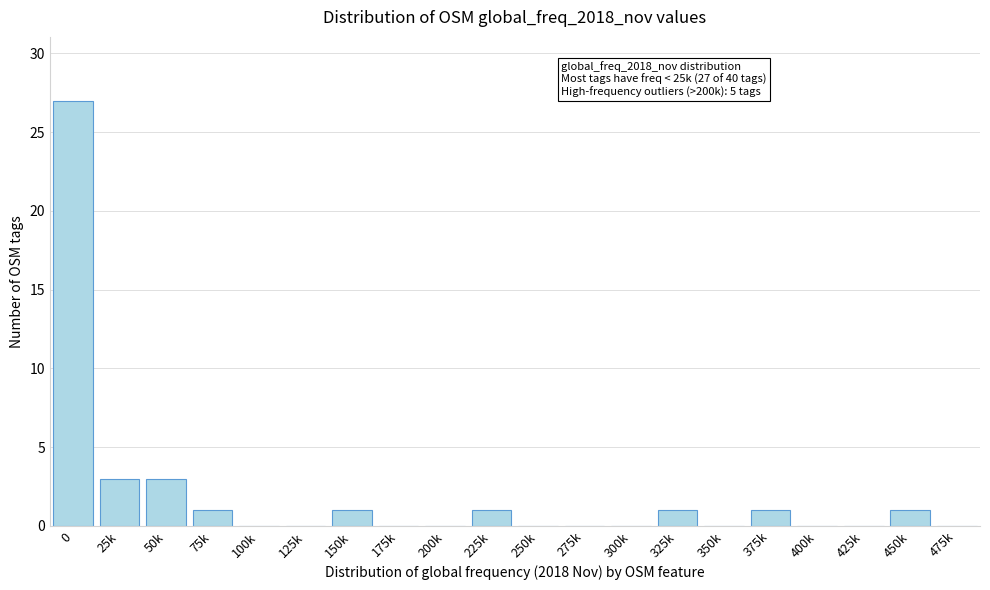

Reading left to right, list all the values displayed in this chart.

0=27	25k=3	50k=3	75k=1	100k=0	125k=0	150k=1	175k=0	200k=0	225k=1	250k=0	275k=0	300k=0	325k=1	350k=0	375k=1	400k=0	425k=0	450k=1	475k=0